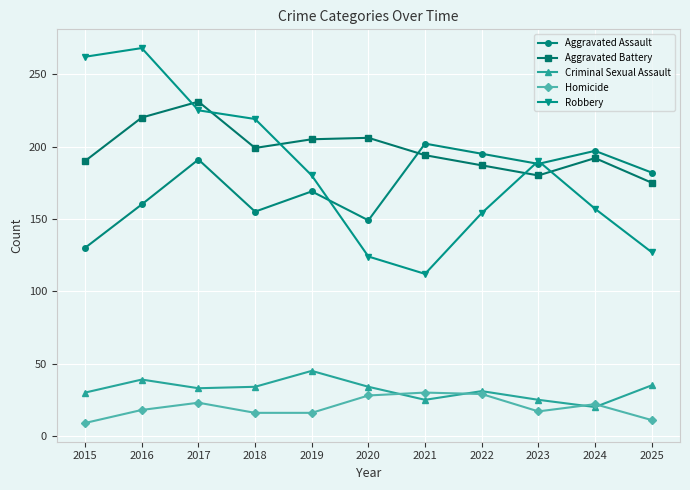

What is the value of the Aggravated Battery point at the 2nd from the left?

220